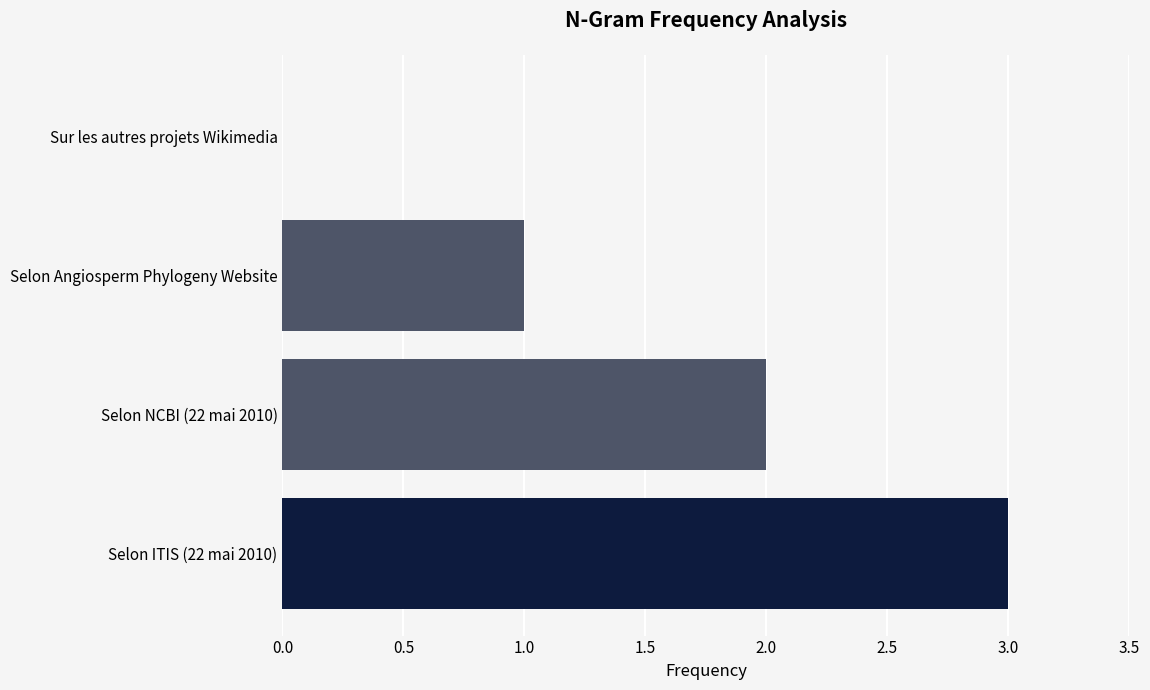

Between Selon NCBI (22 mai 2010) and Selon Angiosperm Phylogeny Website, which is larger?

Selon NCBI (22 mai 2010)